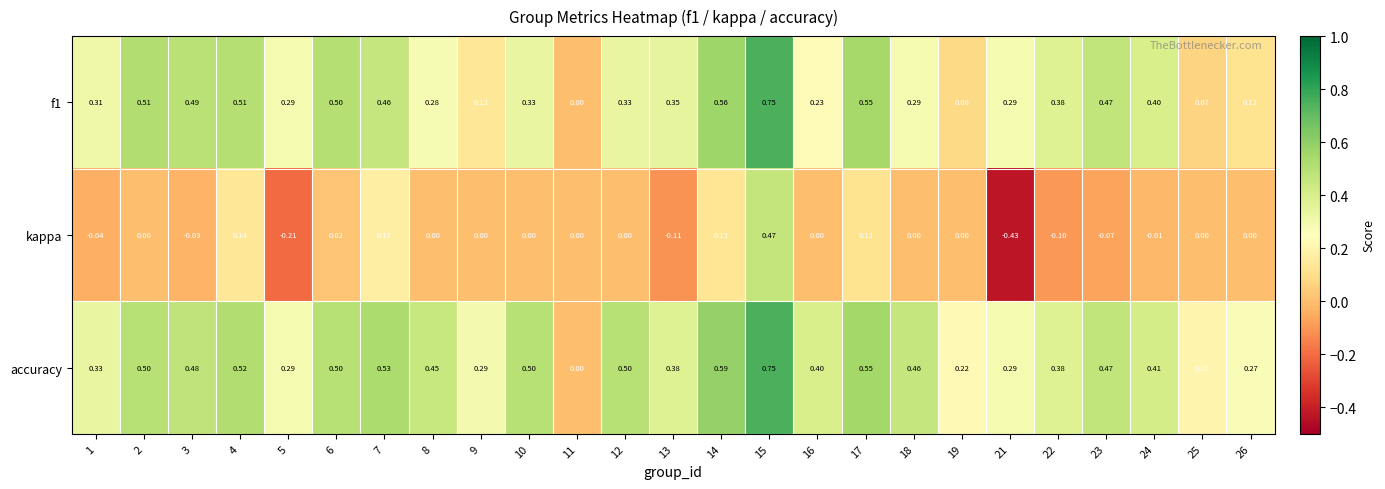

Which series has the widest spread of values?

kappa